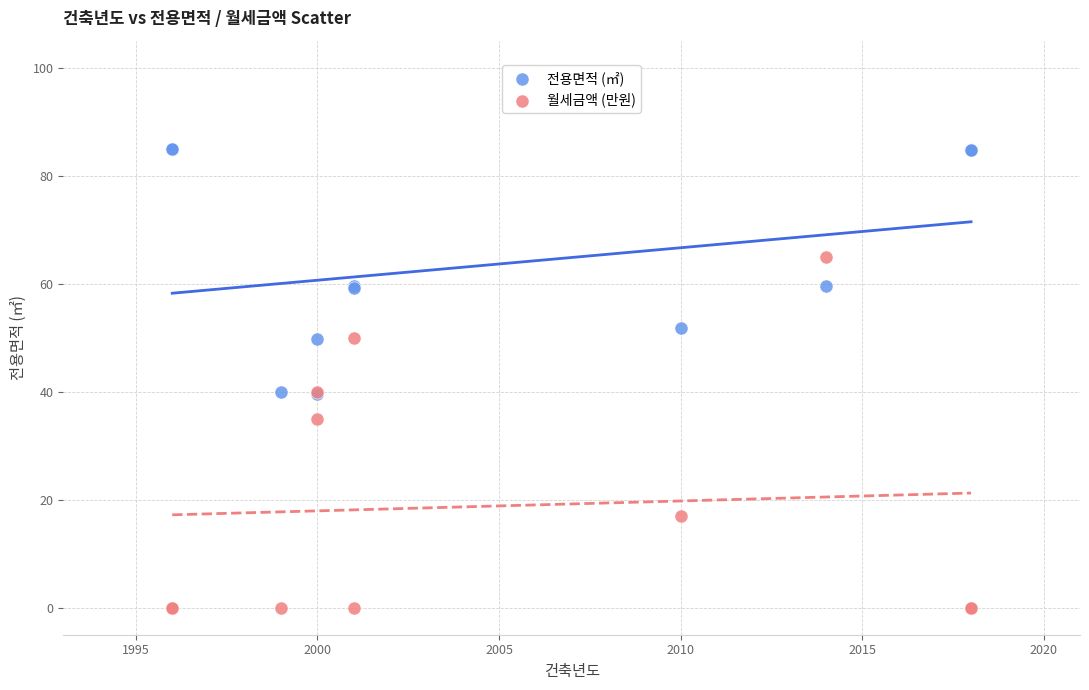

Which series reaches the maximum Y coordinate?

전용면적 (㎡)